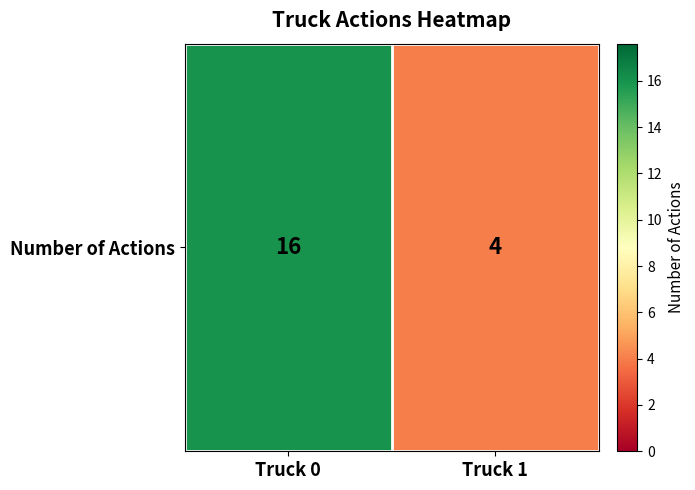

At which category does the chart reach its peak across all series?

Truck 0